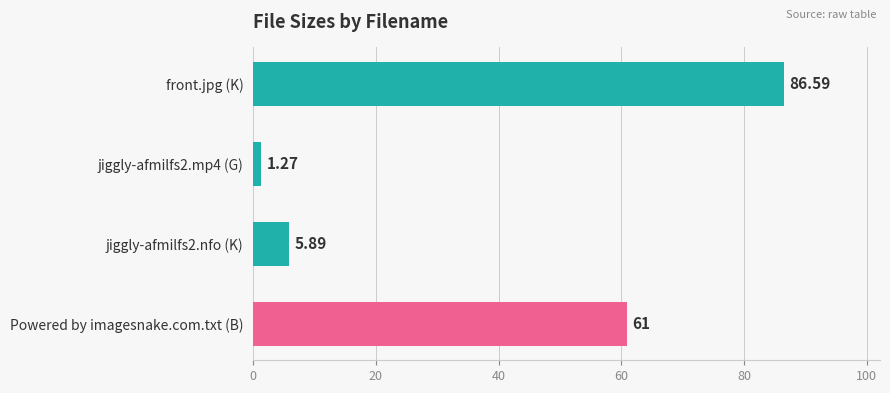

What is the ratio of the value at front.jpg (K) to the value at jiggly-afmilfs2.nfo (K)?

14.7